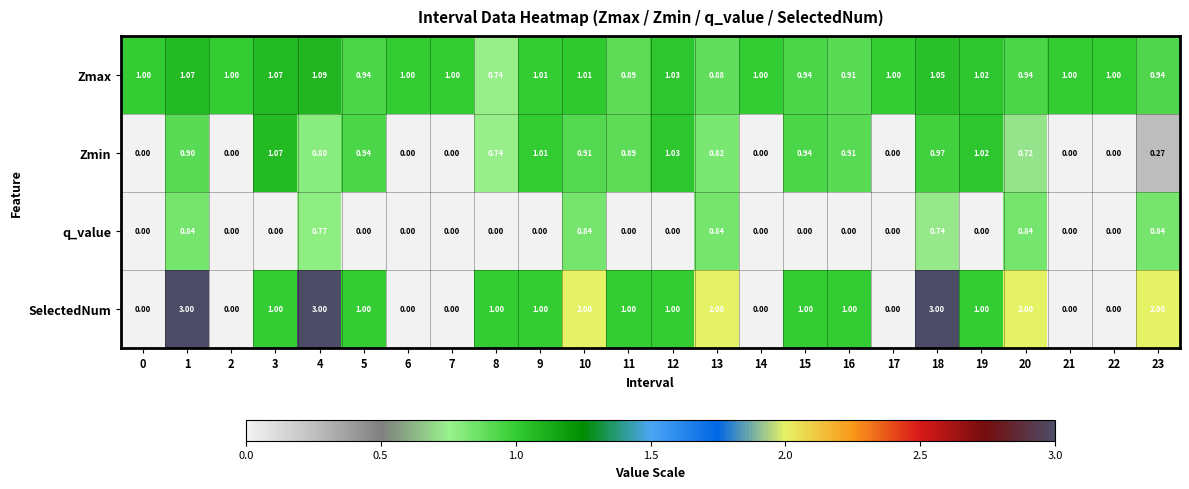

What is the total value across all series at 1?

5.8